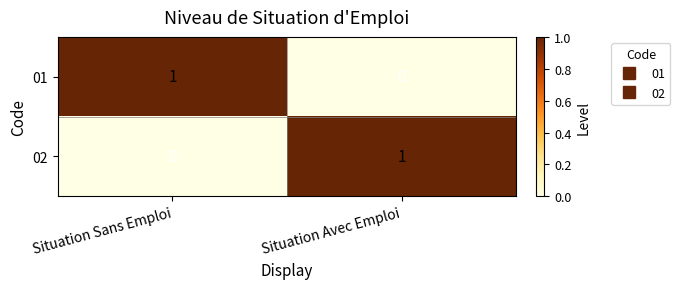

At how many categories does at least one series exceed 0?

2